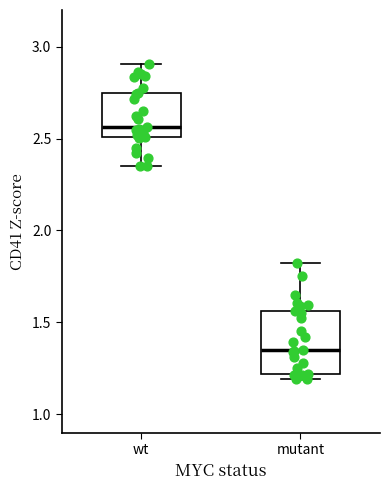

Which box's median line is the highest?

wt